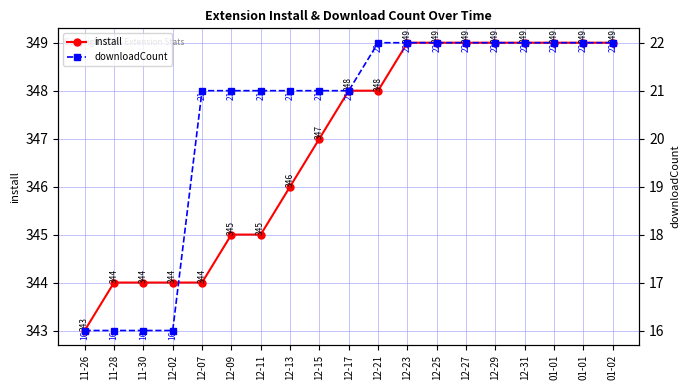

True or false: downloadCount and install cross at least once.

False